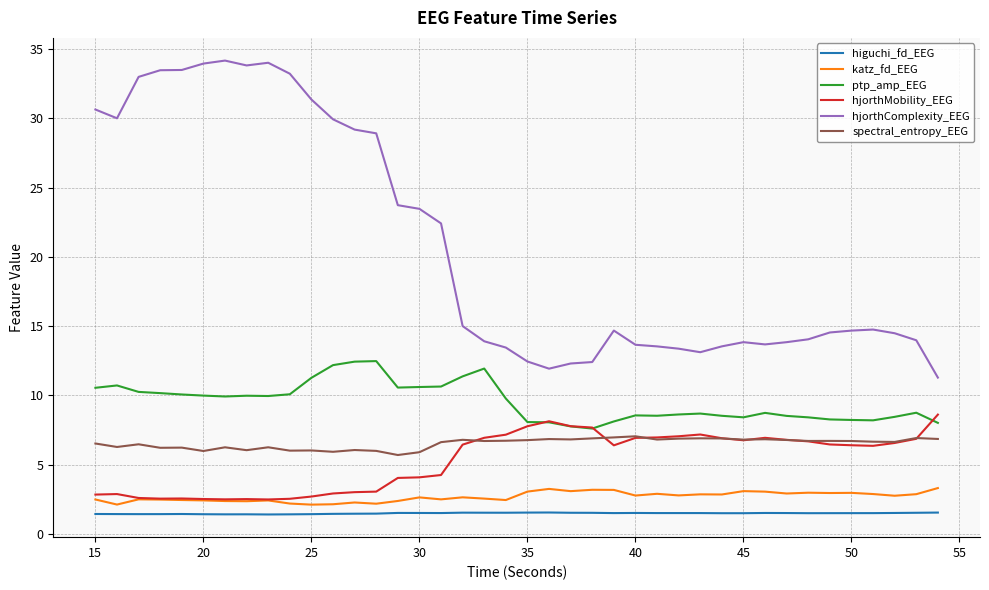

True or false: spectral_entropy_EEG and katz_fd_EEG intersect in this chart.

False